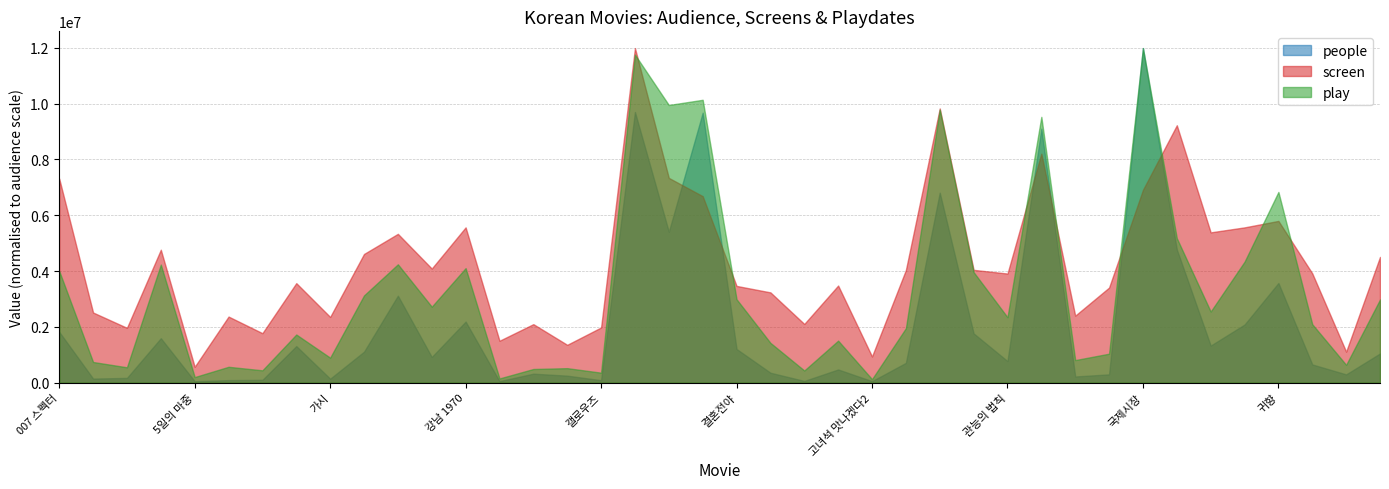

What is the maximum value shown in the chart?

11991882.0